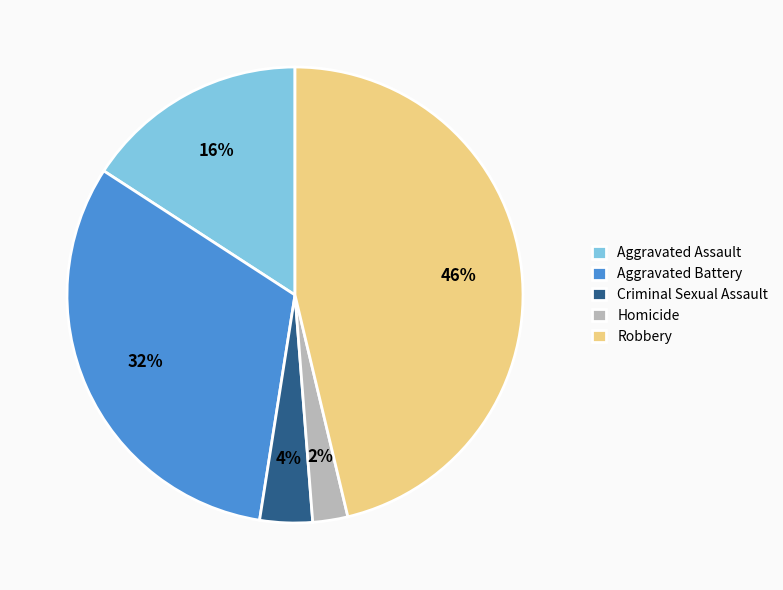

Count the number of slices in the pie.

5